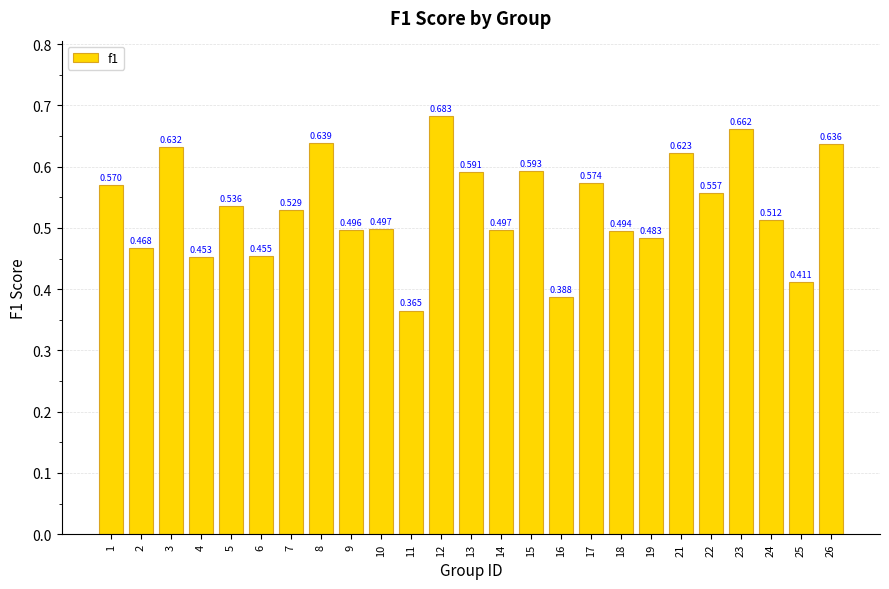

Reading left to right, transcribe all the data shown in this chart.

1=0.6	2=0.5	3=0.6	4=0.5	5=0.5	6=0.5	7=0.5	8=0.6	9=0.5	10=0.5	11=0.4	12=0.7	13=0.6	14=0.5	15=0.6	16=0.4	17=0.6	18=0.5	19=0.5	21=0.6	22=0.6	23=0.7	24=0.5	25=0.4	26=0.6